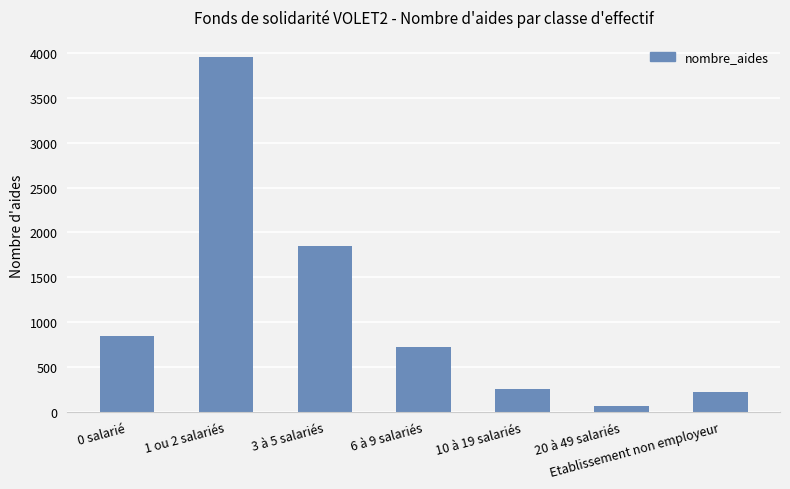

Which category has the lowest value across all series?

20 à 49 salariés